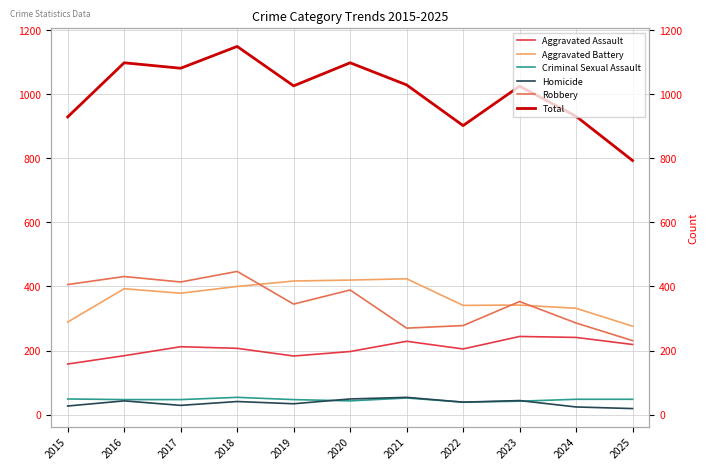

Reading left to right, extract all data points from this chart.

Aggravated Assault: 2015=158	2016=184	2017=212	2018=207	2019=183	2020=197	2021=229	2022=205	2023=244	2024=241	2025=219
Aggravated Battery: 2015=289	2016=393	2017=379	2018=400	2019=417	2020=420	2021=424	2022=341	2023=342	2024=332	2025=276
Criminal Sexual Assault: 2015=49	2016=47	2017=47	2018=54	2019=47	2020=43	2021=52	2022=39	2023=42	2024=48	2025=48
Homicide: 2015=27	2016=43	2017=29	2018=41	2019=34	2020=49	2021=54	2022=39	2023=44	2024=24	2025=19
Robbery: 2015=406	2016=431	2017=414	2018=447	2019=345	2020=389	2021=270	2022=278	2023=353	2024=286	2025=231
Total: 2015=929	2016=1098	2017=1081	2018=1149	2019=1026	2020=1098	2021=1029	2022=902	2023=1025	2024=931	2025=793